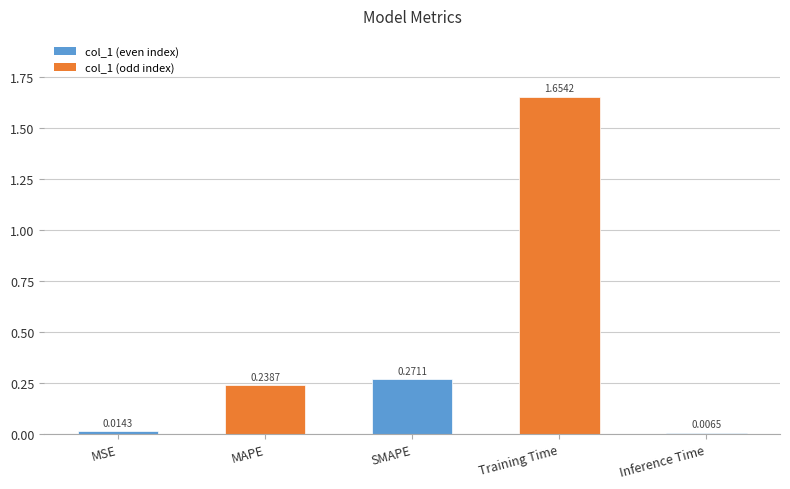

Where is the data nearest to the value 0?

Inference Time